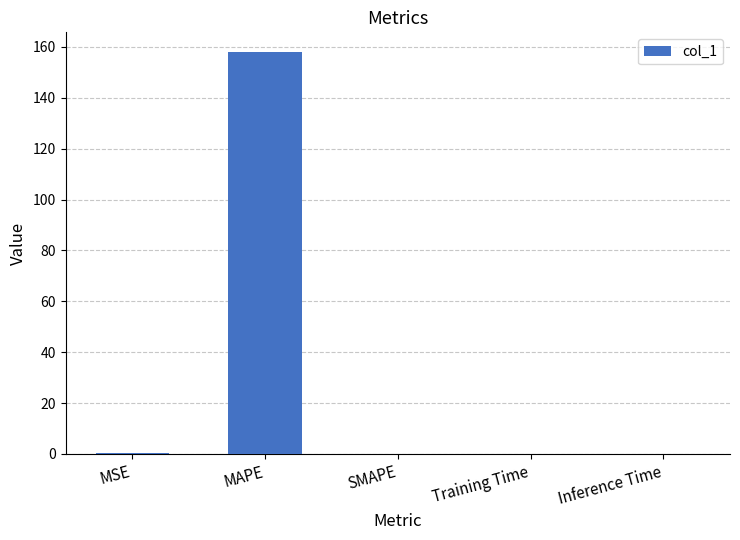

What is the maximum value shown in the chart?

157.9